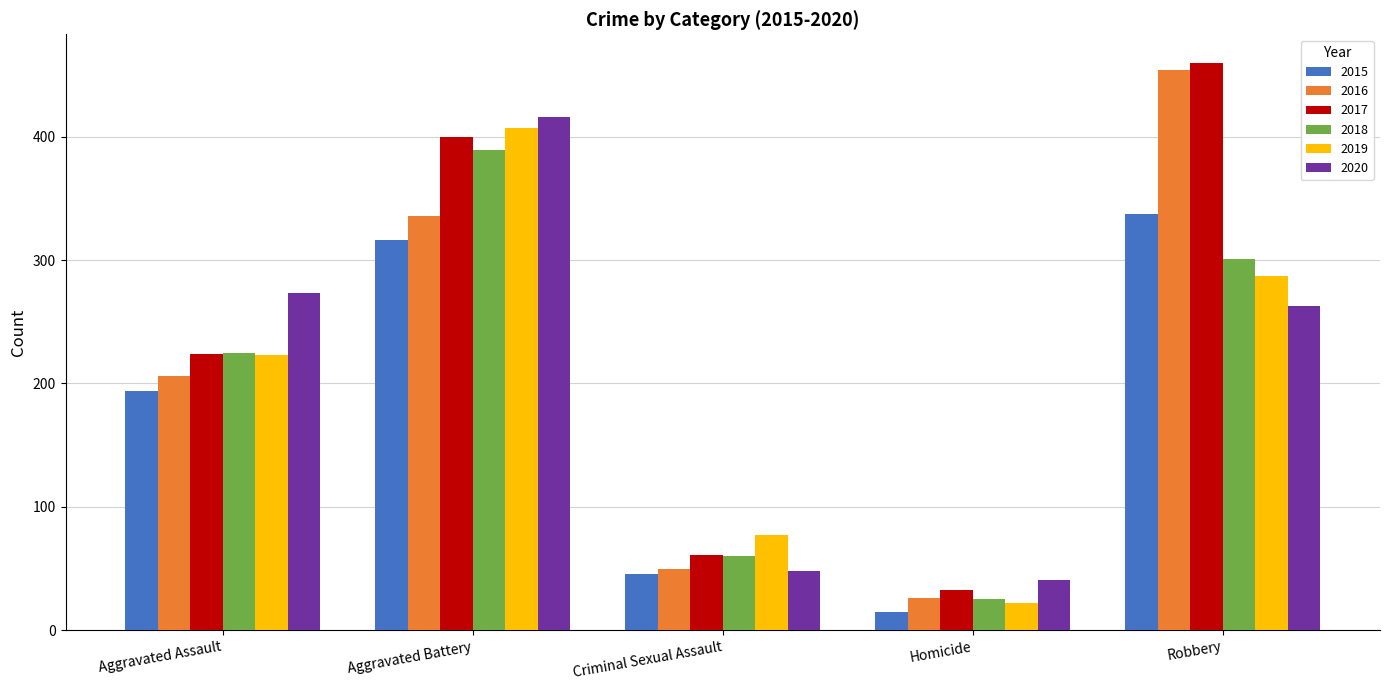

Where is 2015 nearest to the value 176?

Aggravated Assault